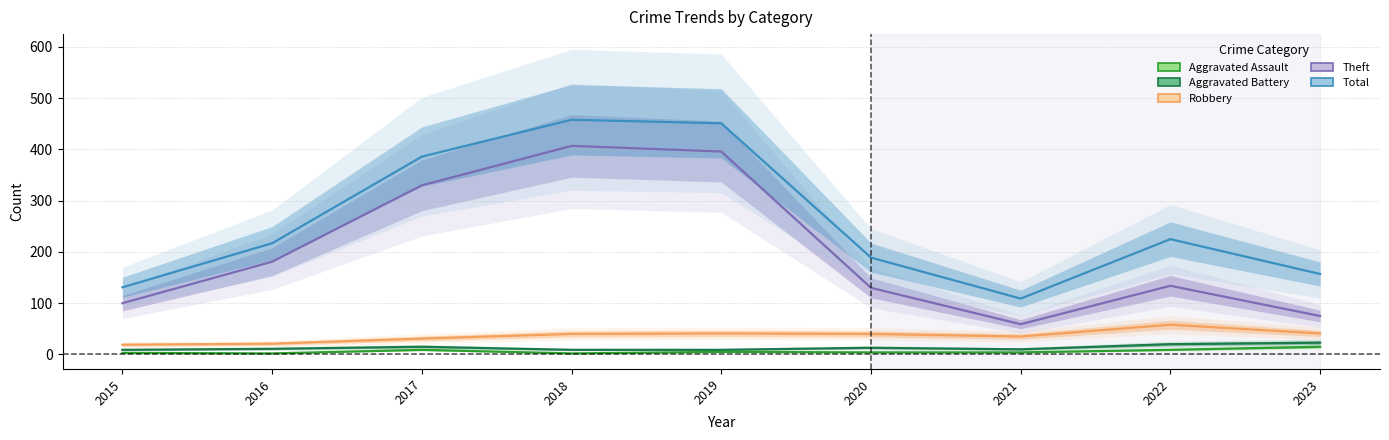

What is the value of the Total point at the 1st from the left?

131